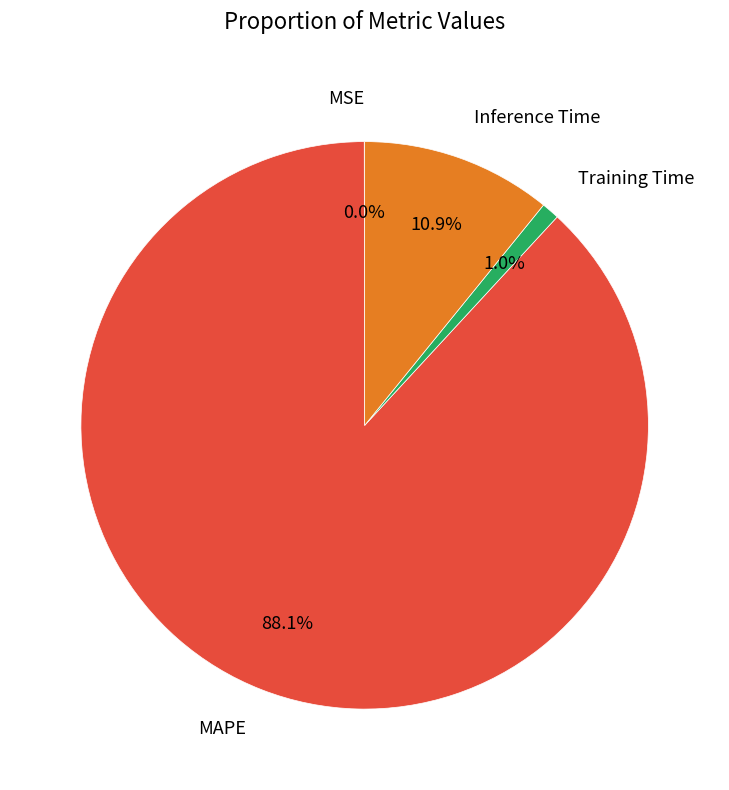

How much of the chart is everything except MAPE?

11.9%